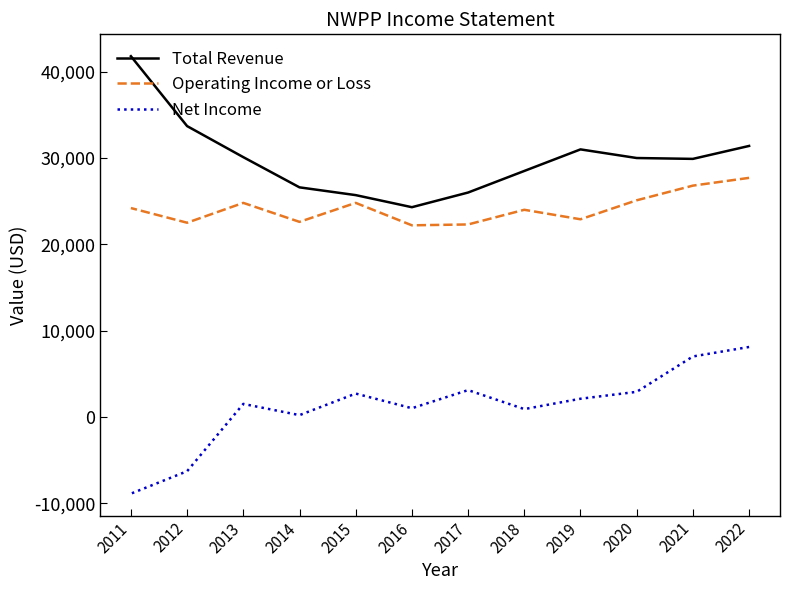

What is the difference between the second highest and second lowest values in the Total Revenue series?

8000